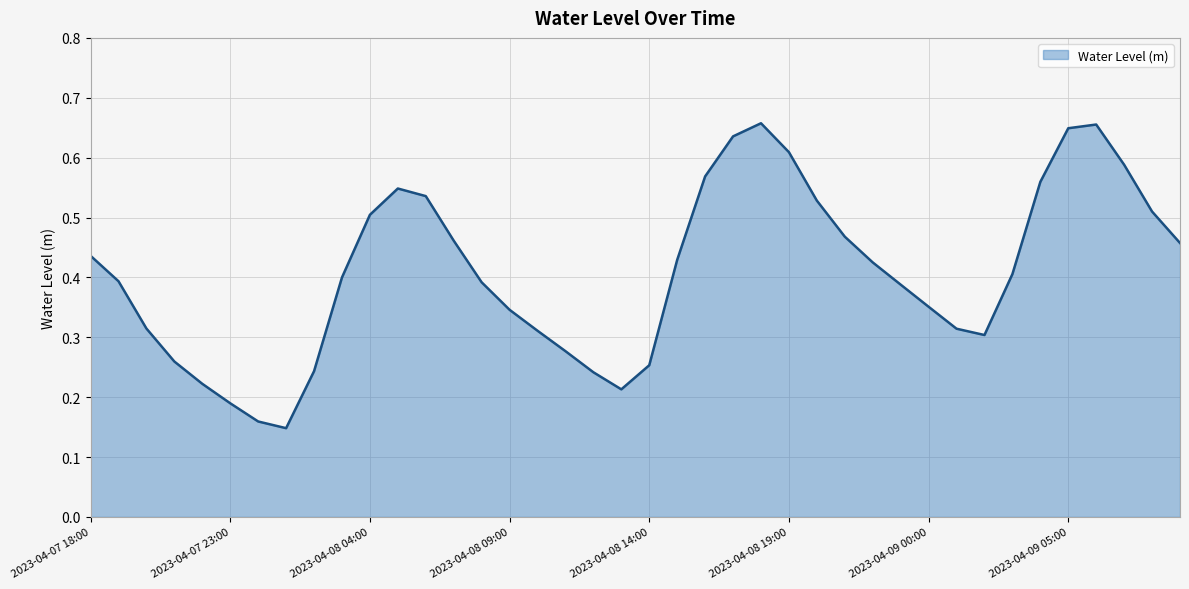

How many lines are shown in the chart?

1